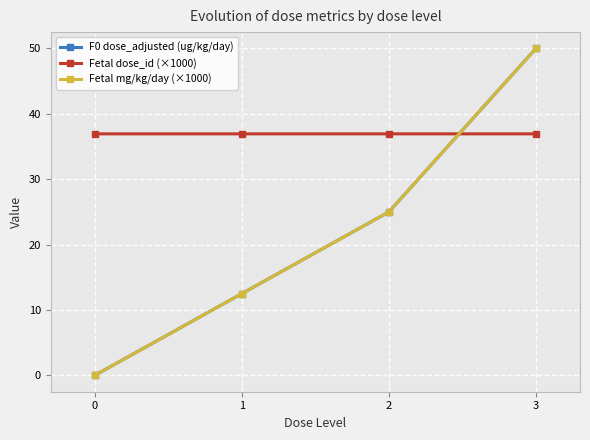

Does the chart have visible grid lines?

Yes